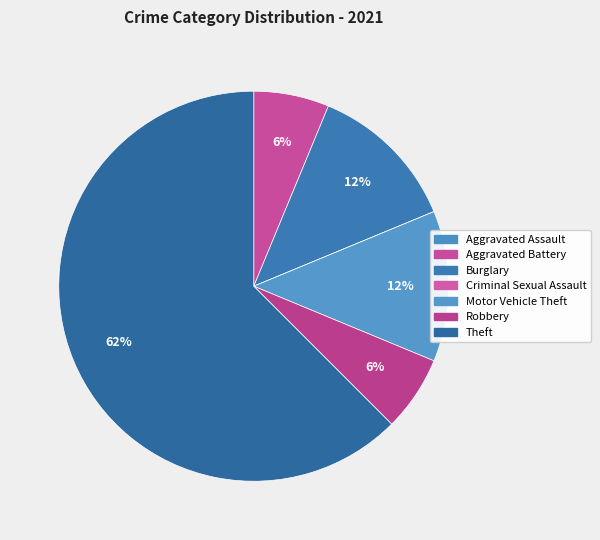

Which slice is the largest?

Theft